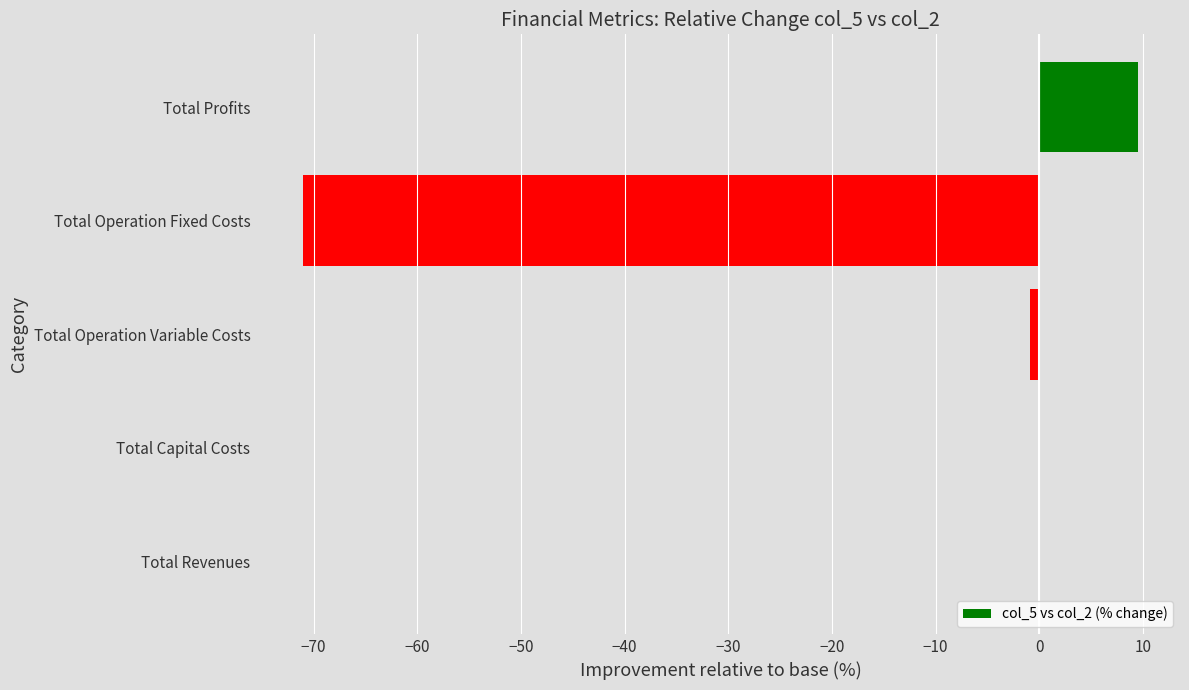

Are the bars horizontal?

Yes